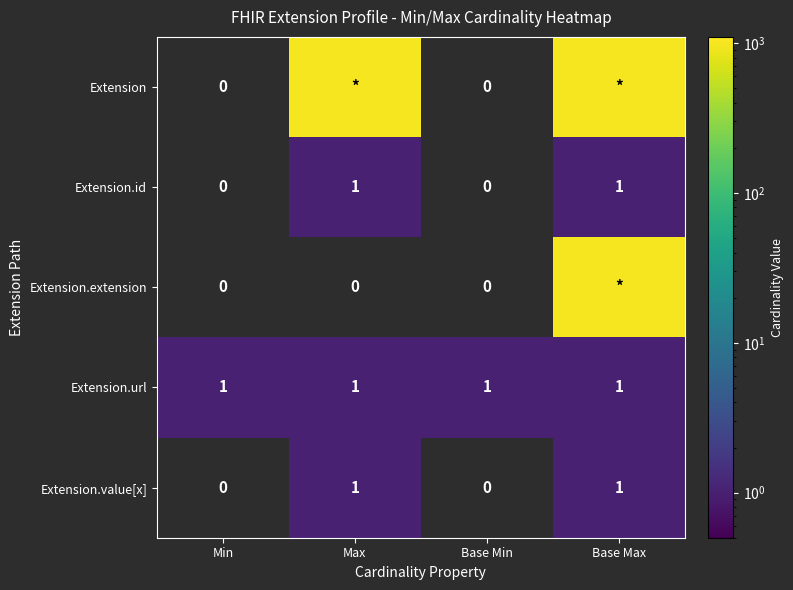

Count the Extension.value[x] values in the range 0 to 1.

4